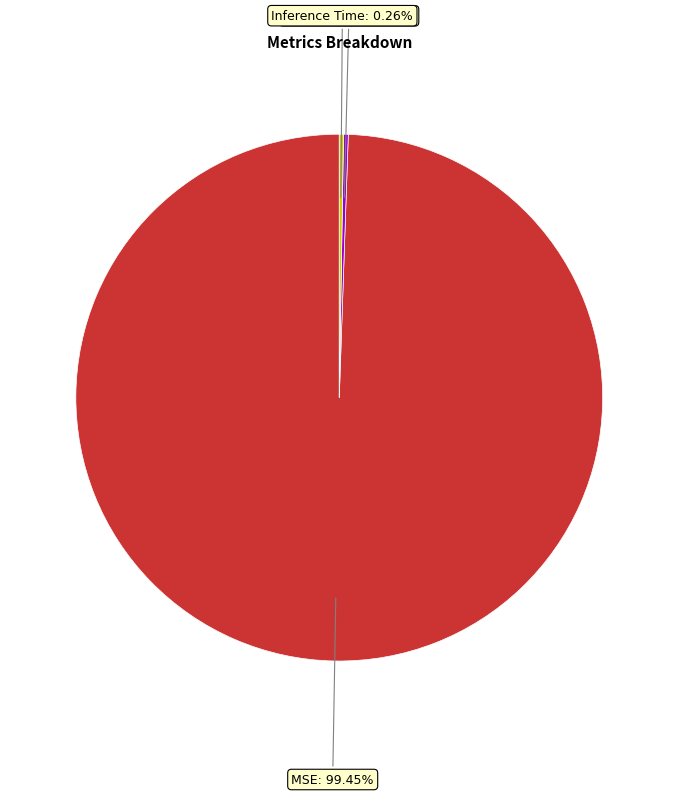

Which category accounts for the majority?

MSE